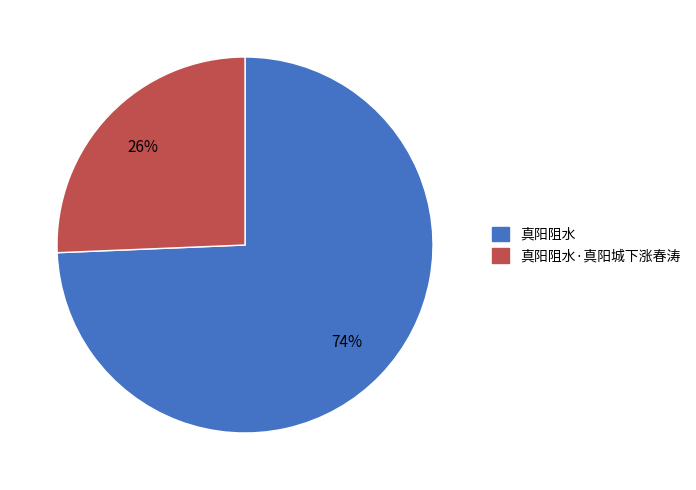

To the nearest percent, what is the average slice percentage?

50%